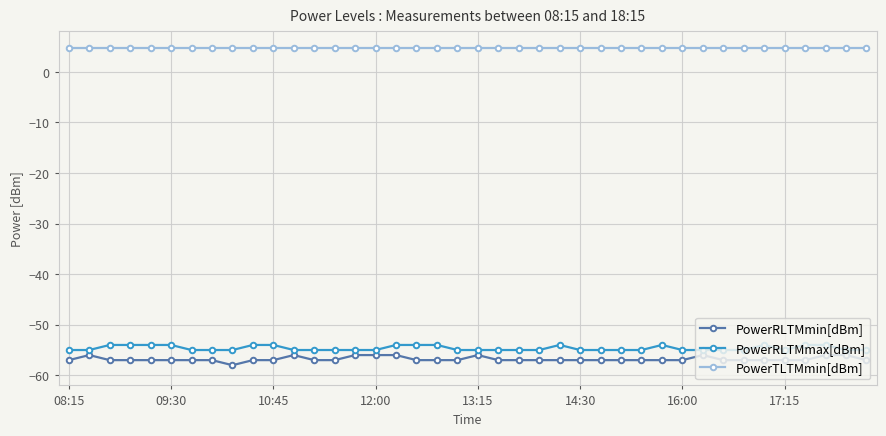

What is the minimum value shown in the chart?

-58.0